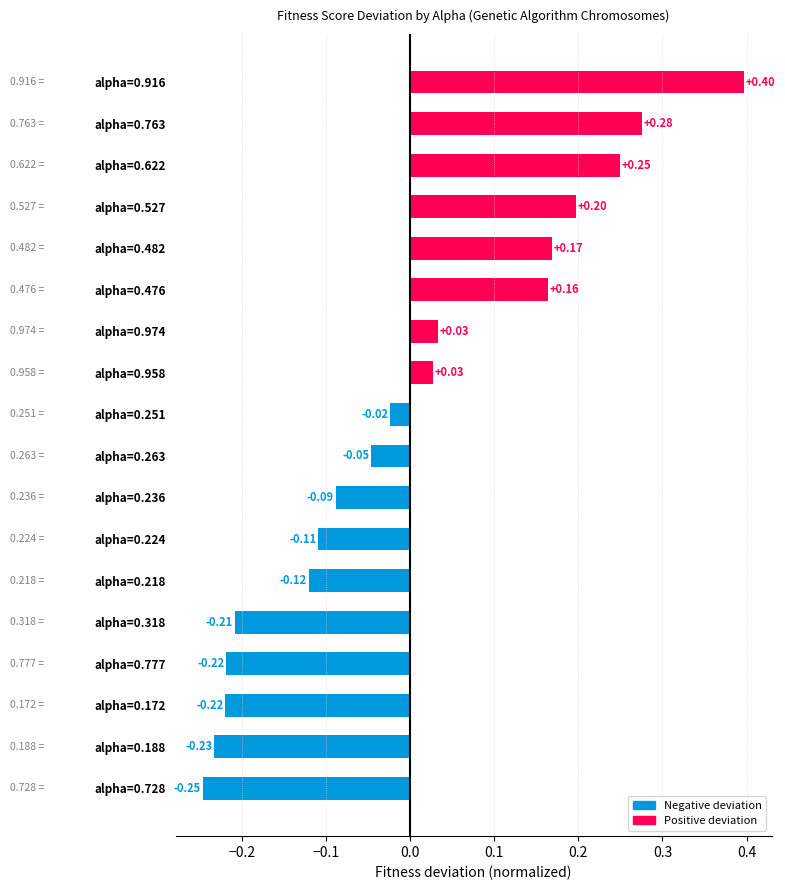

What is the change in value from alpha=0.476 to alpha=0.188?

-0.4